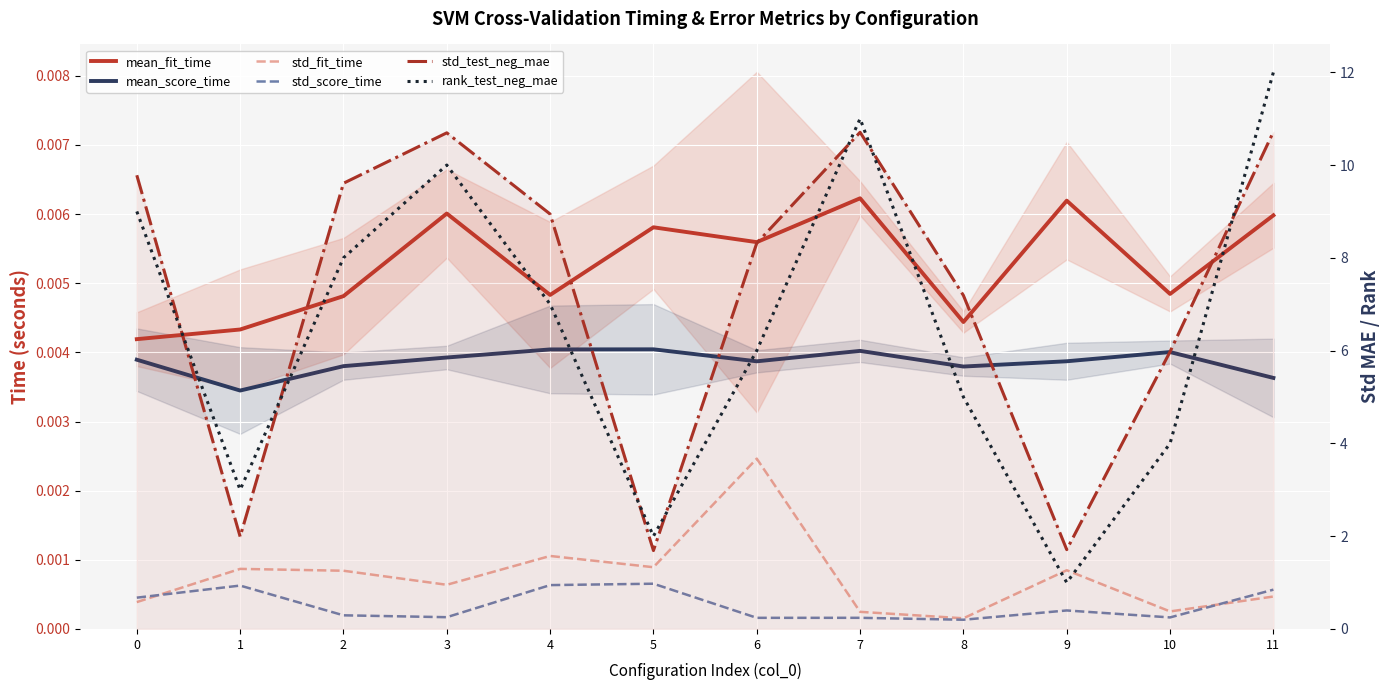

Rank the series by their maximum value, from lowest to highest.

std_score_time, std_fit_time, mean_score_time, mean_fit_time, std_test_neg_mae, rank_test_neg_mae